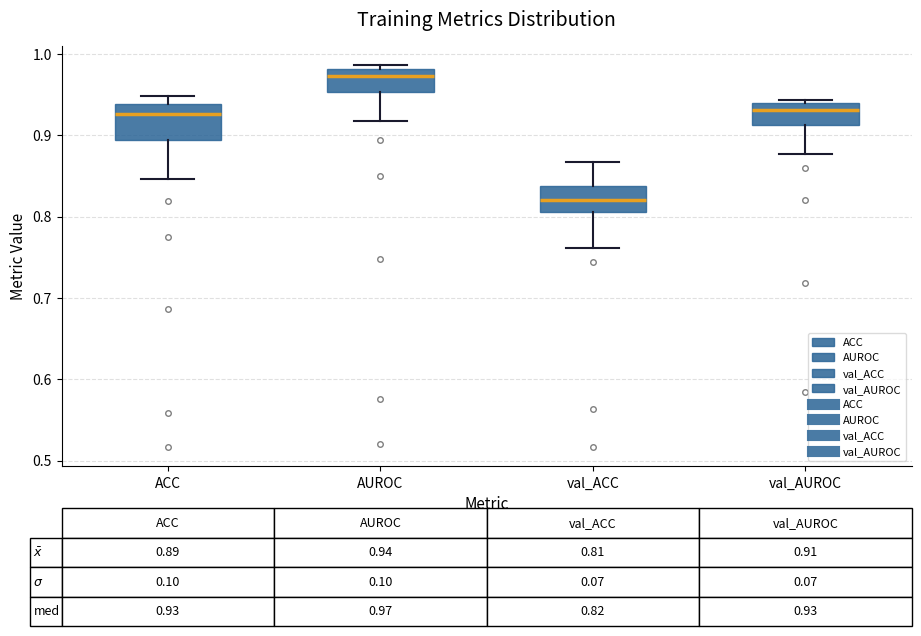

Which box is the tallest, from its lower edge to its upper edge?

ACC